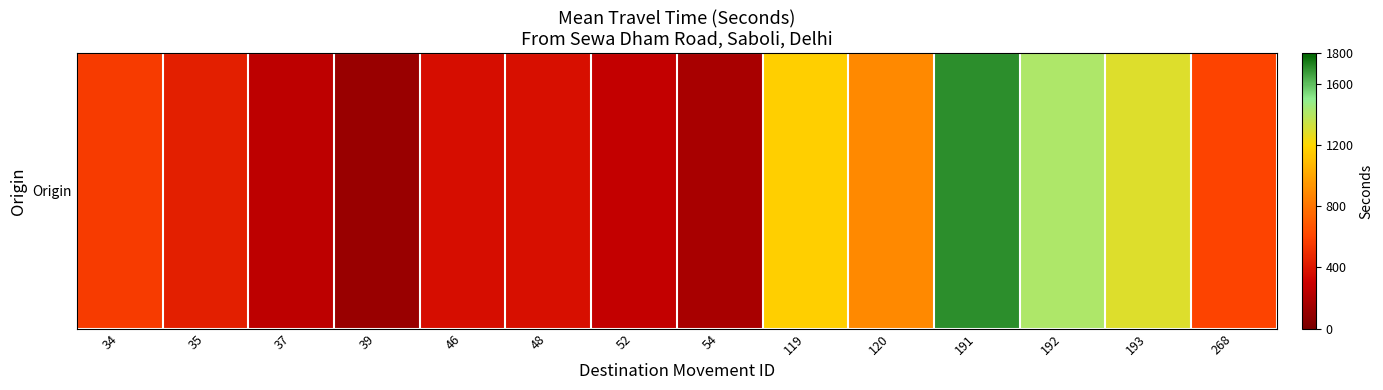

Where is the data nearest to the value 913?

120